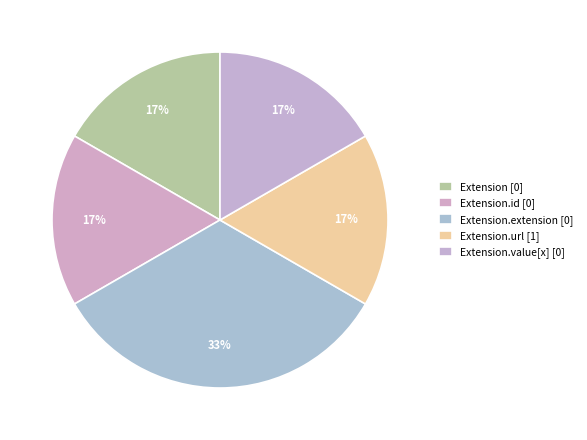

How many slices are in this pie chart?

5